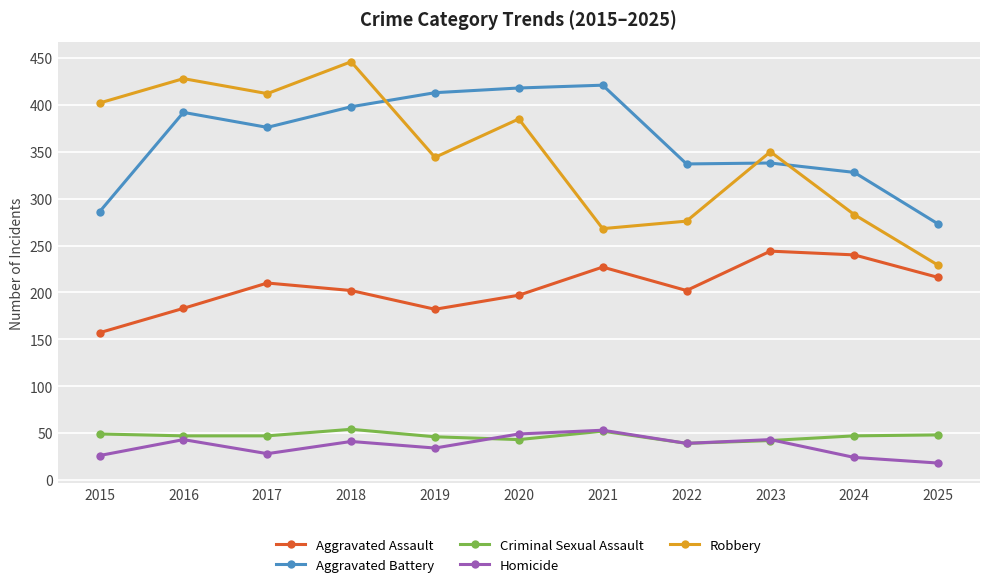

How many values in the Homicide series are below 39?

5